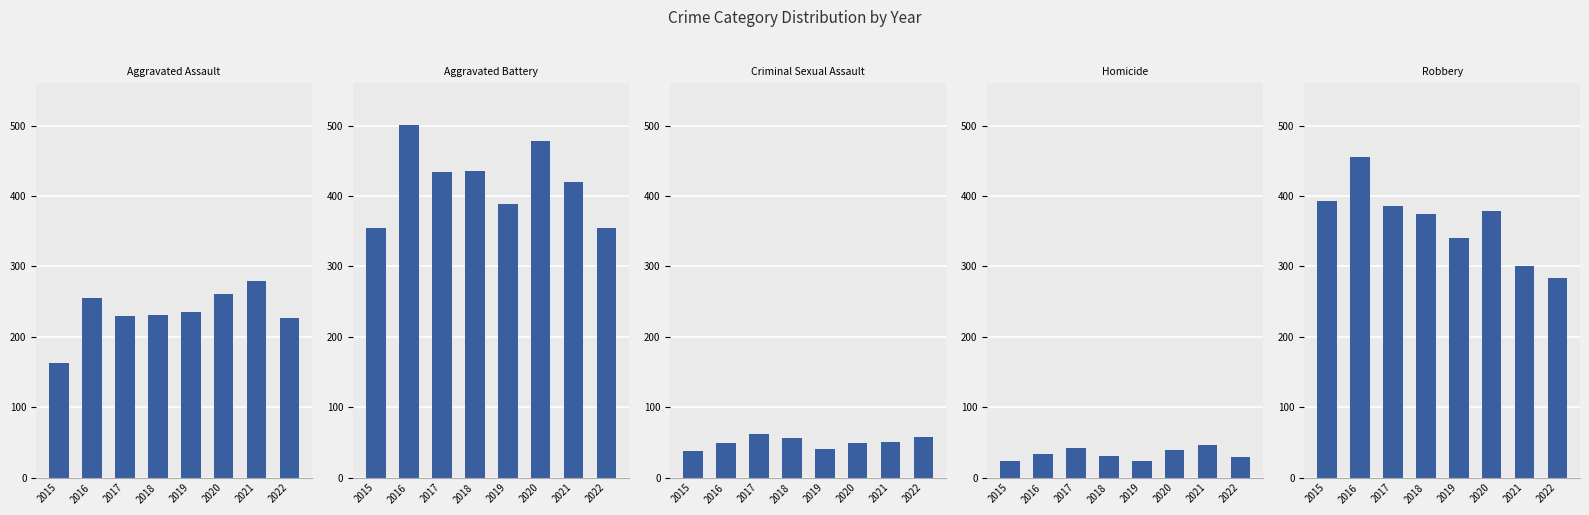

What is the difference between the highest and lowest values at 2017?

392